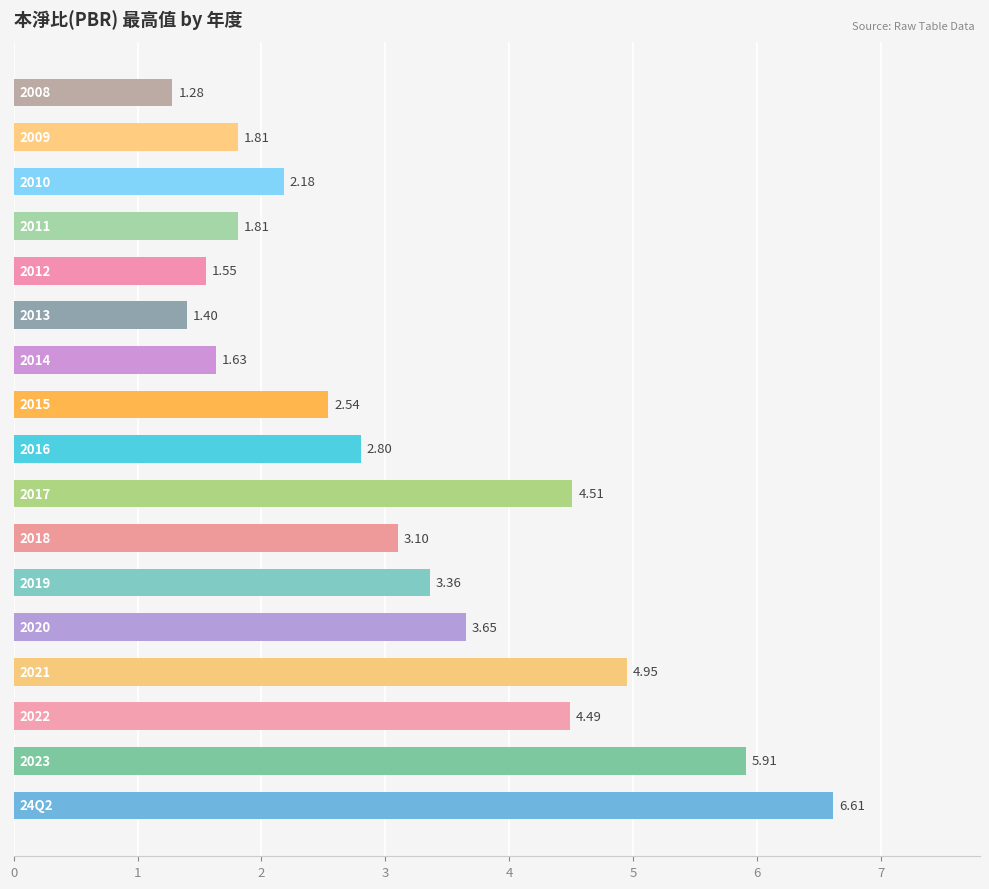

What is the difference between the maximum and second lowest values?

5.2